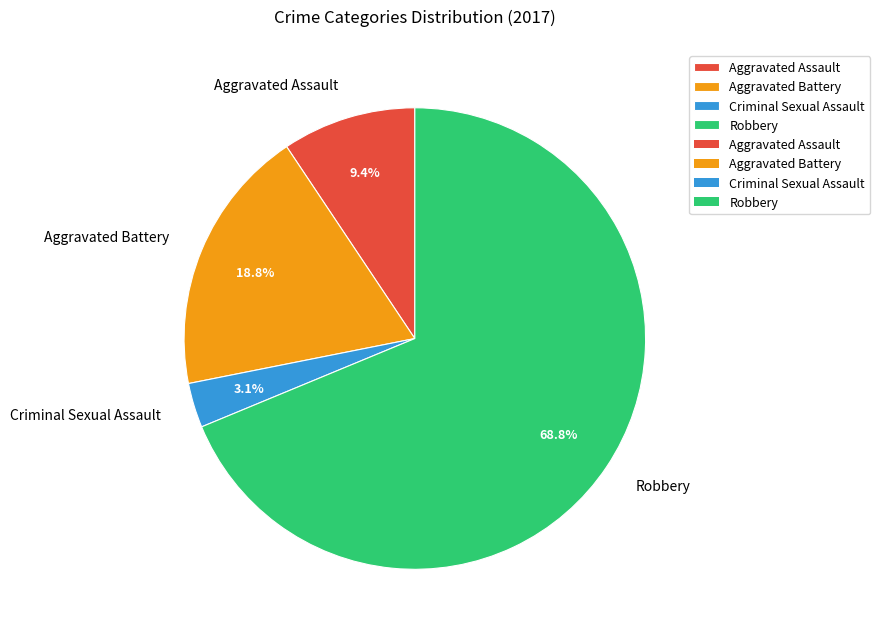

Which category has the biggest portion of the pie?

Robbery